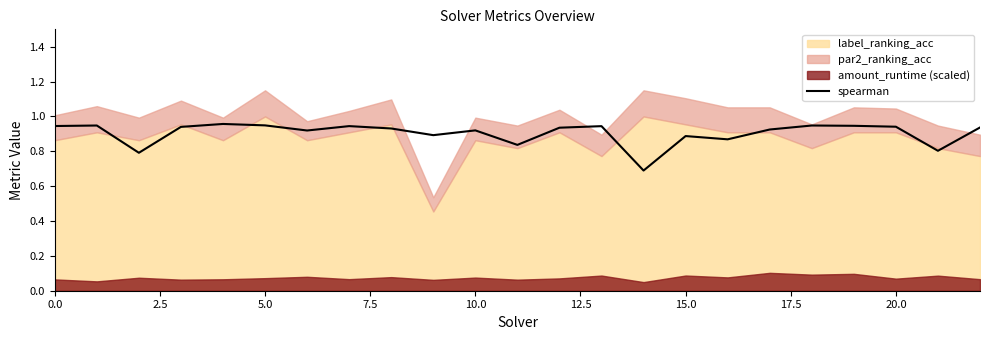

The value at 17.5 is 0.9. True or false?

True